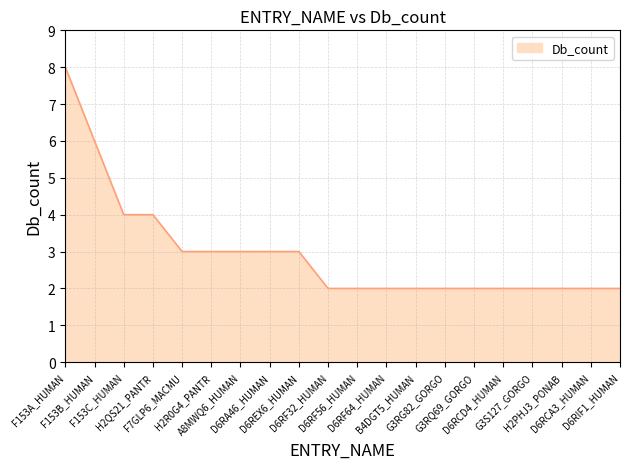

What is the difference between the maximum and minimum values?

6